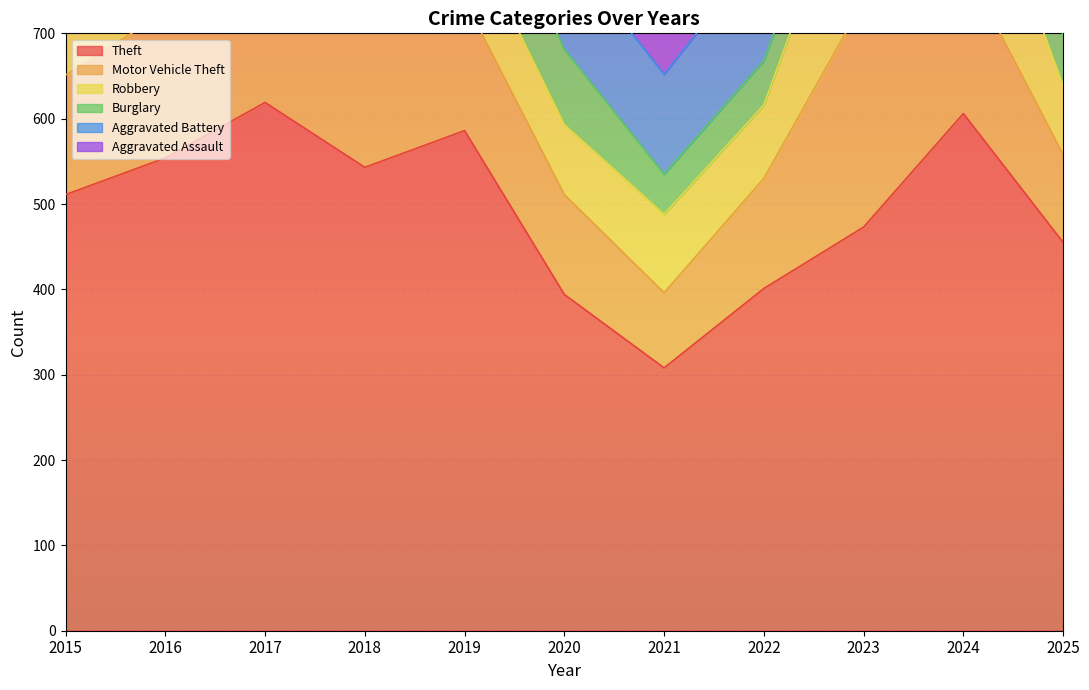

What is the difference between the second highest and minimum values in the Aggravated Battery series?

39